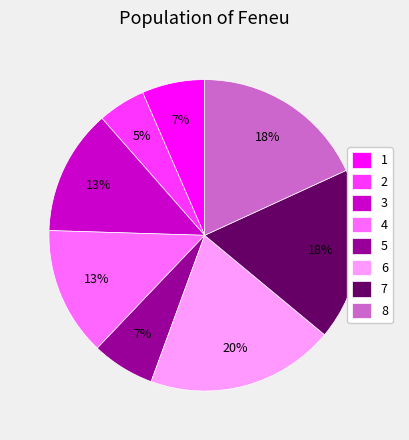

To the nearest percent, what portion does 7 represent?

18%